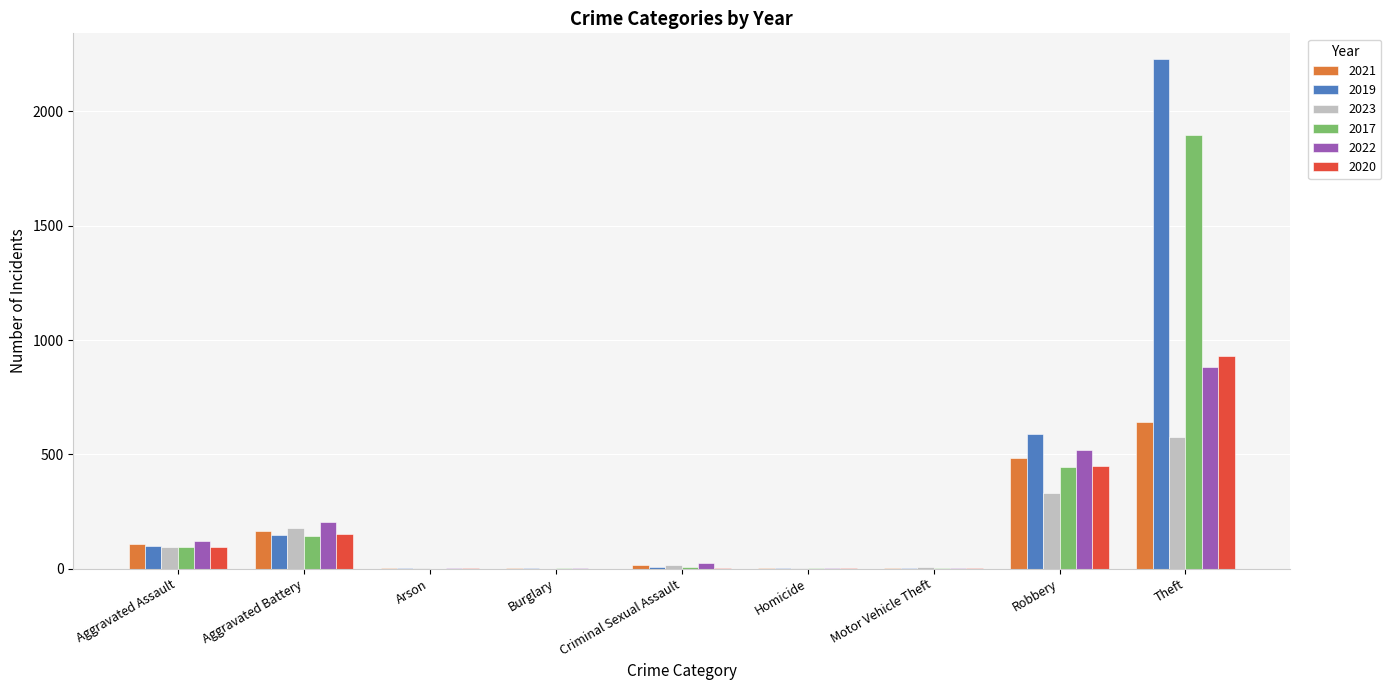

The value of 2022 at Arson is 5. True or false?

True